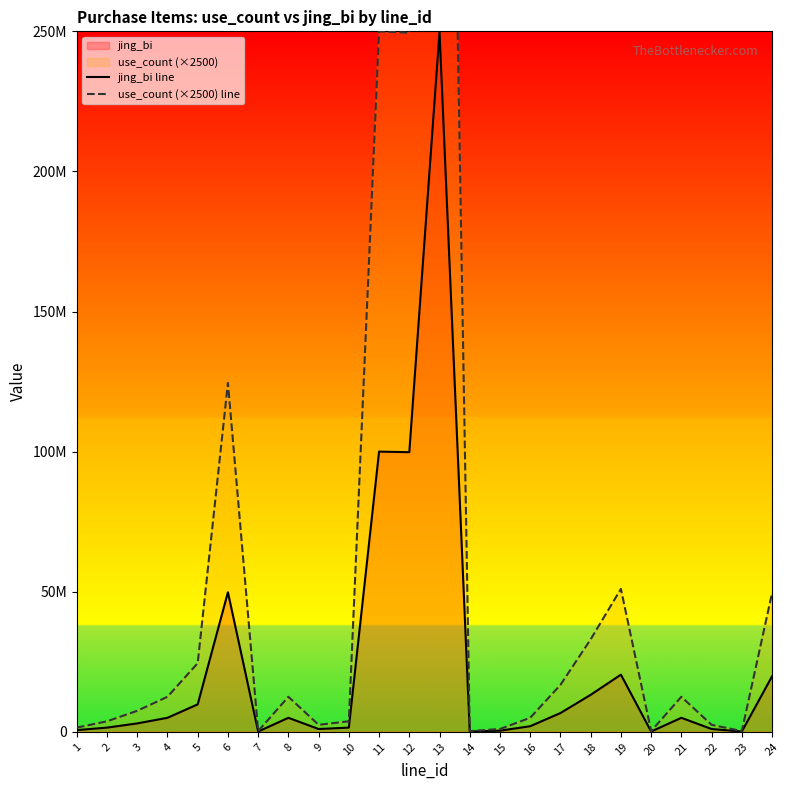

Does the chart have visible grid lines?

No